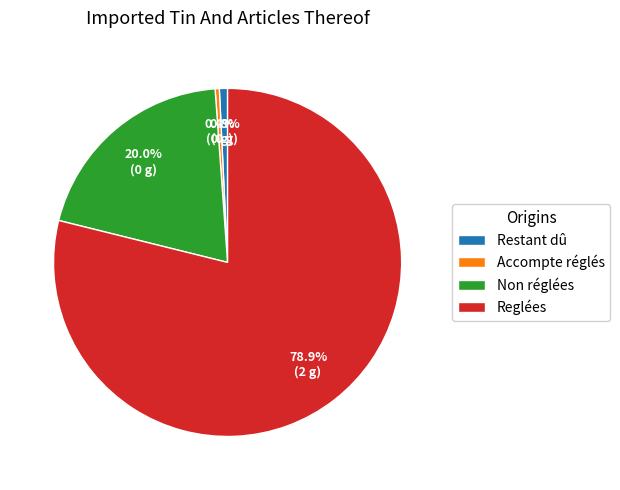

What is the total percentage of Restant dû and Reglées?

79.6%